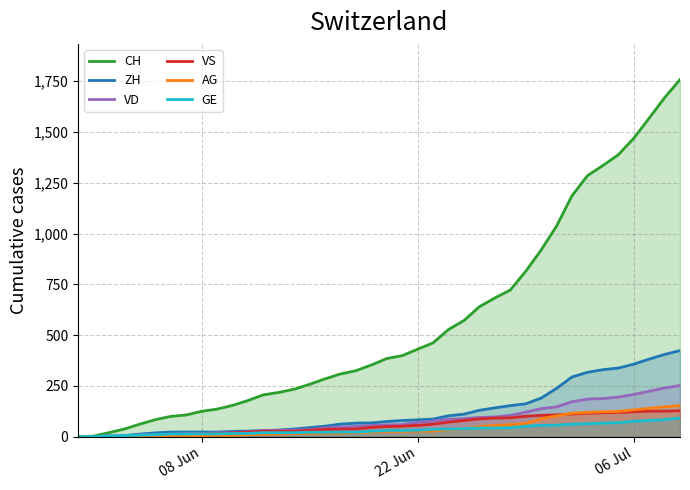

What is the maximum value for GE?

92